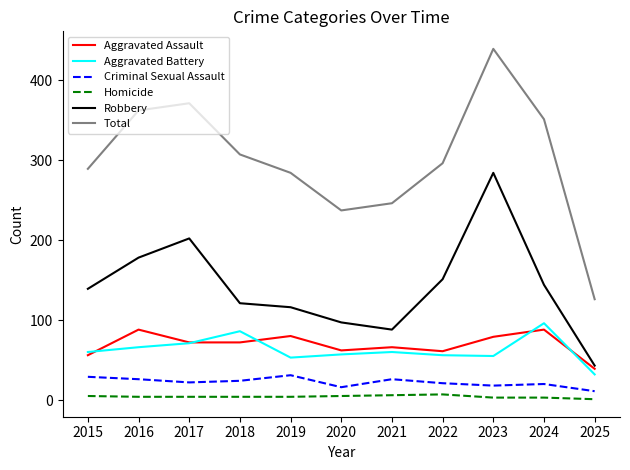

Which series has the largest total across all categories?

Total